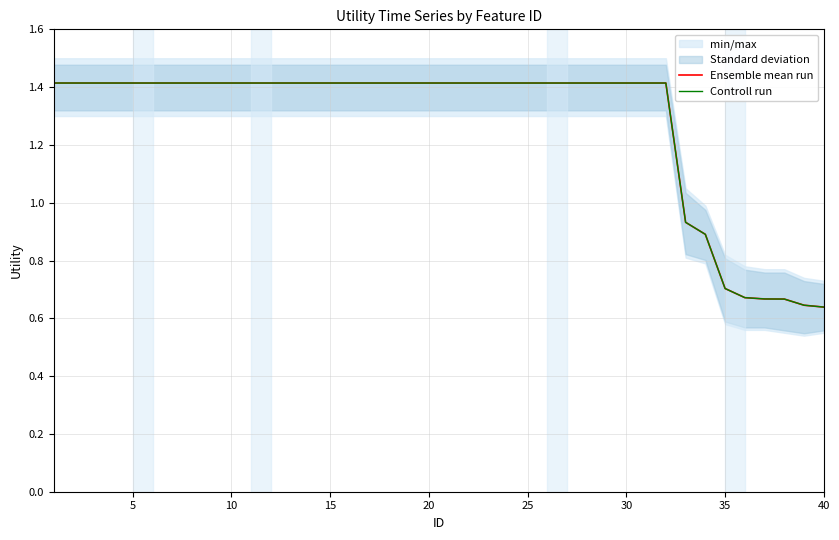

What is the difference between the second highest and second lowest values in the Controll run series?

0.8